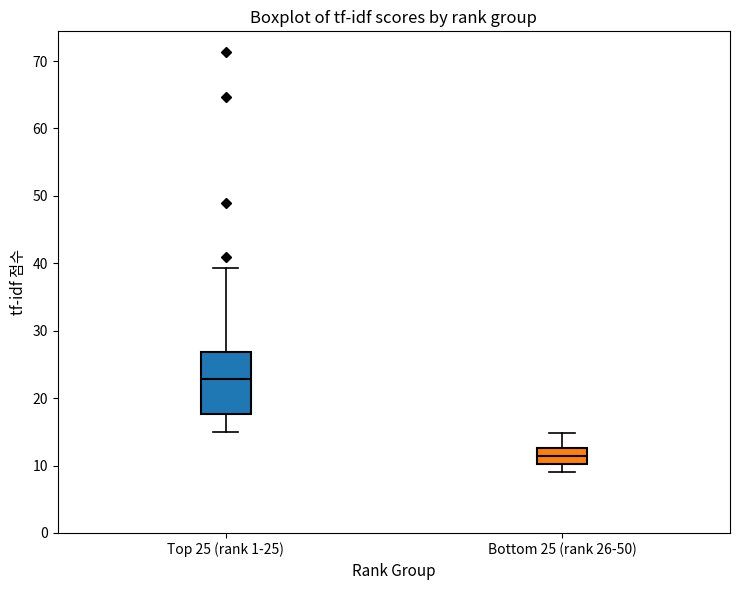

Comparing the boxes themselves (not the whiskers), which one is the tallest?

Top 25 (rank 1-25)